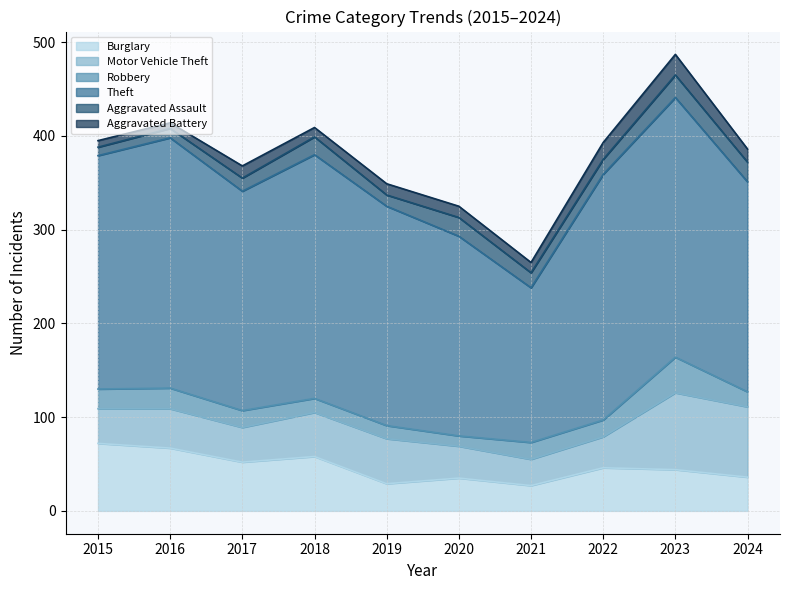

At which category does Aggravated Assault reach its first local peak?

2018